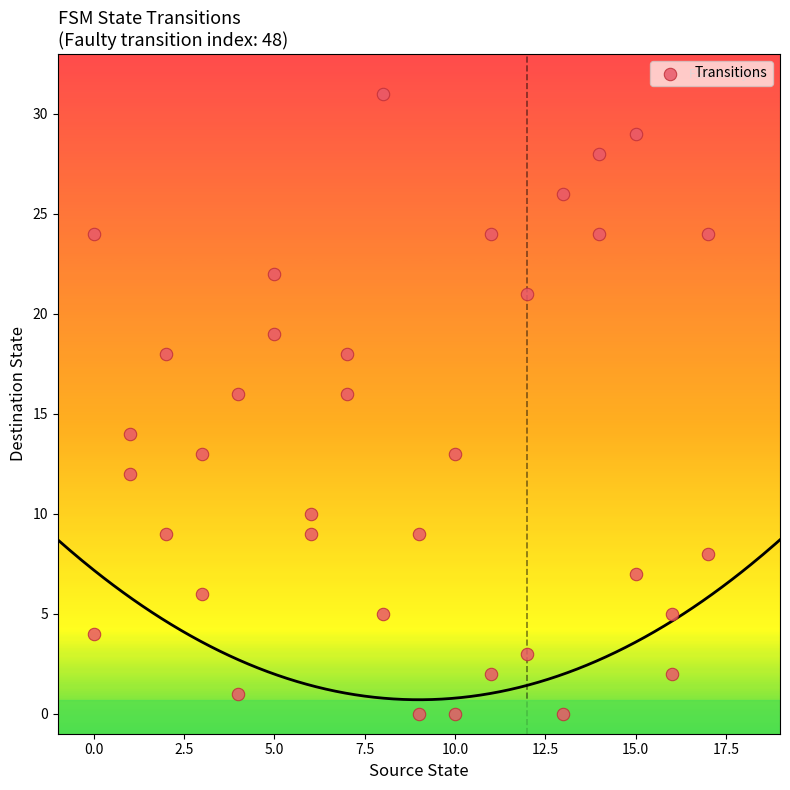

What is the range of Y values (max minus min)?

31